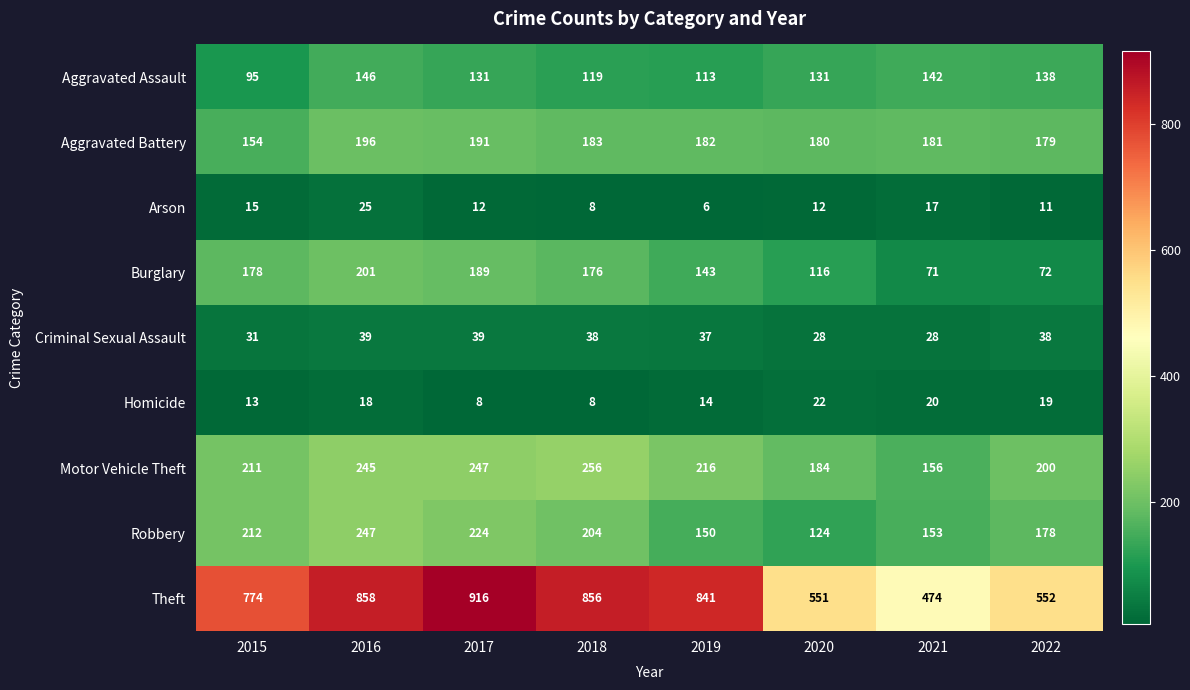

What is the spread (max minus min) of values at 2016?

840